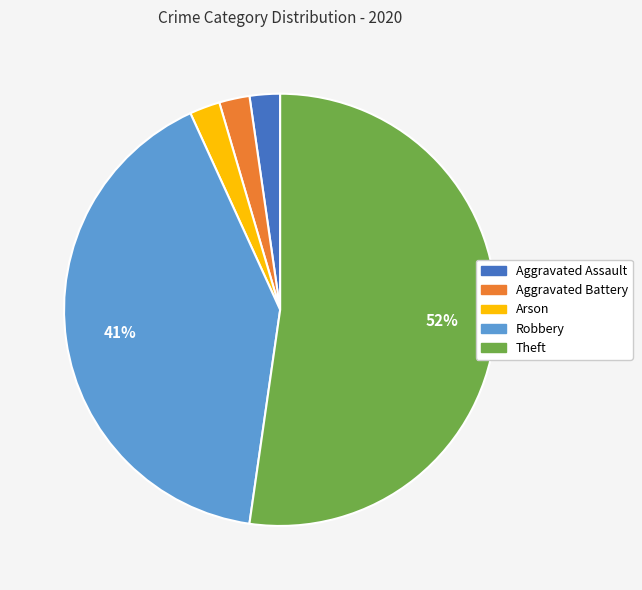

Count the number of slices in the pie.

5